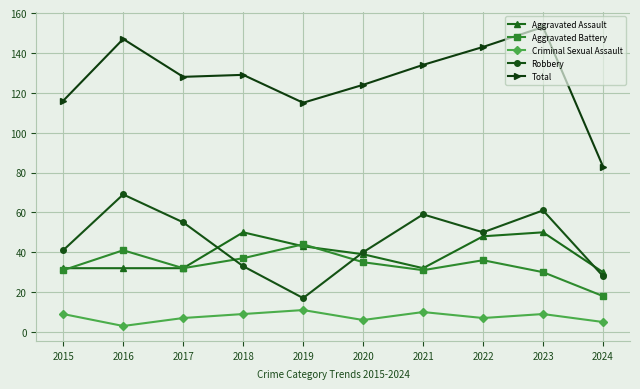

What is the value of the Criminal Sexual Assault point at the 9th from the left?

9